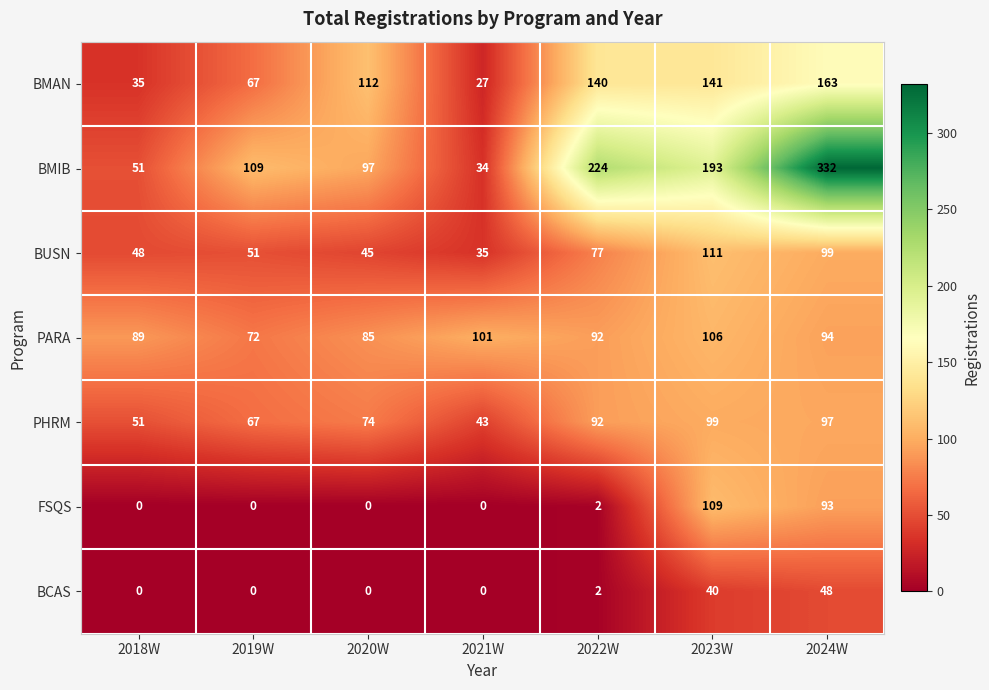

True or false: PHRM has a value of 39 at 2024W.

False